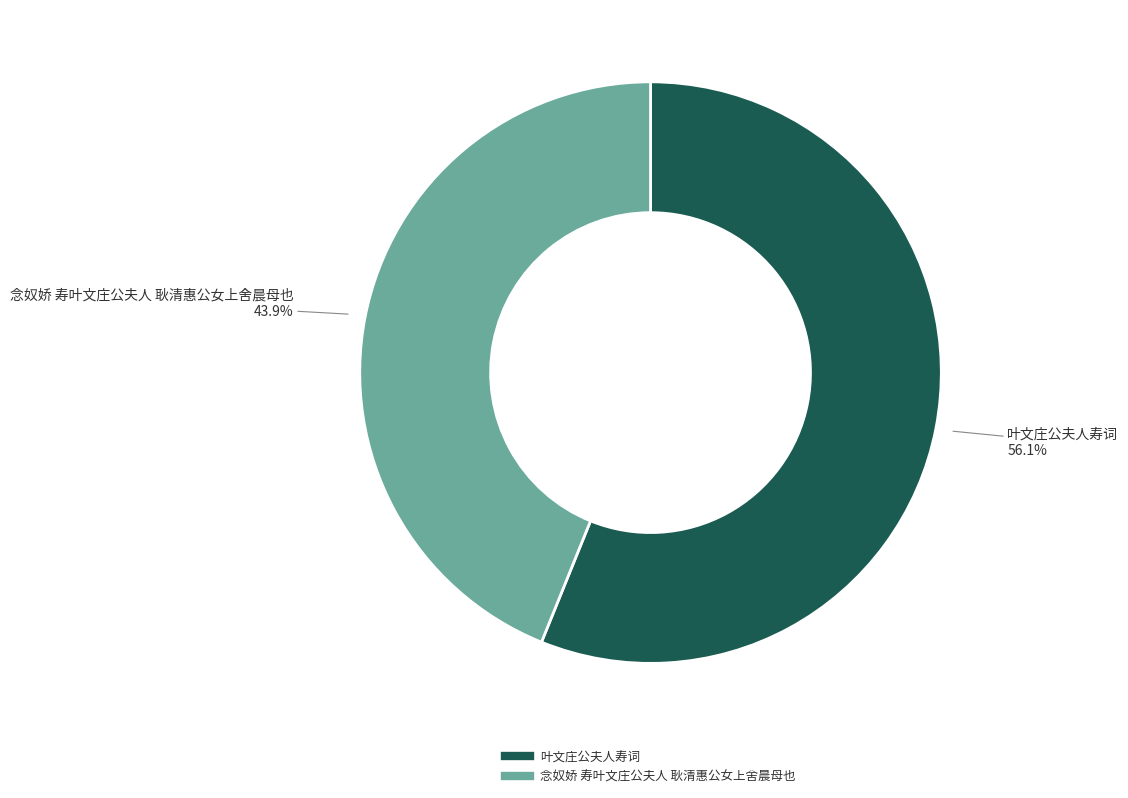

What is the largest slice in the pie chart?

叶文庄公夫人寿词